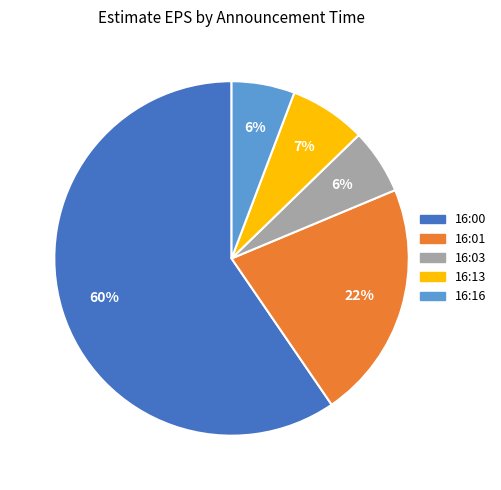

Which category has the biggest portion of the pie?

16:00